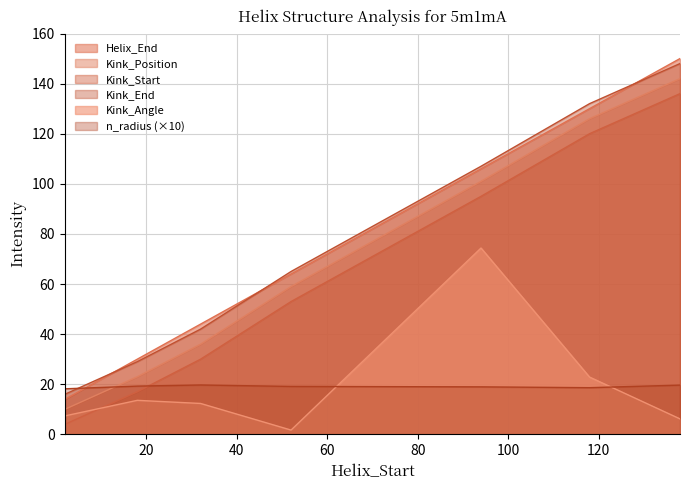

How many data points does each series have?

7